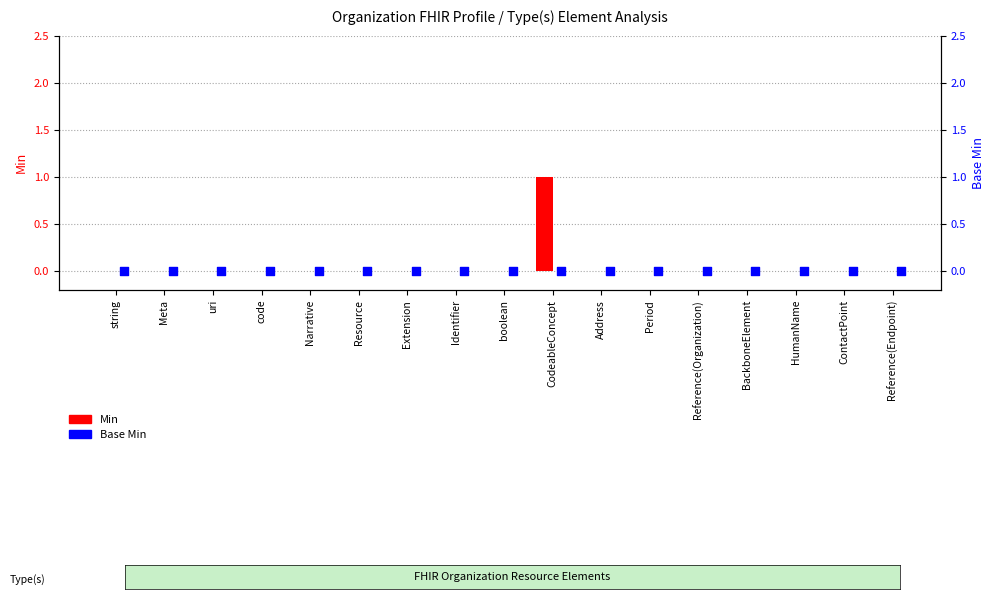

Which series has the largest total across all categories?

Min